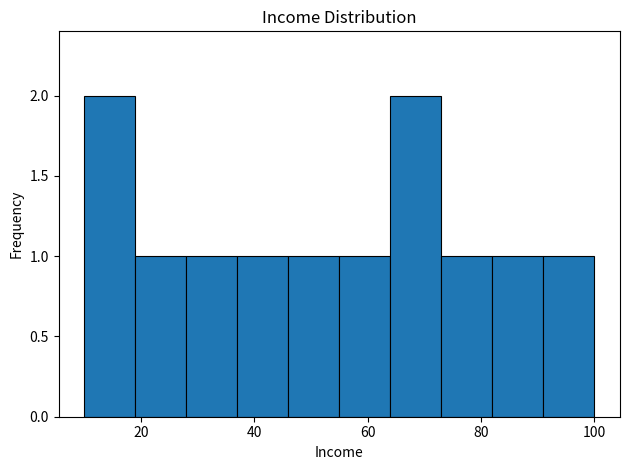

How tall is the bar that spans 91 to 100 on the x-axis? Neither the bar edges nor the heights are printed on the chart, so give them approximately, as read against the axes.

1